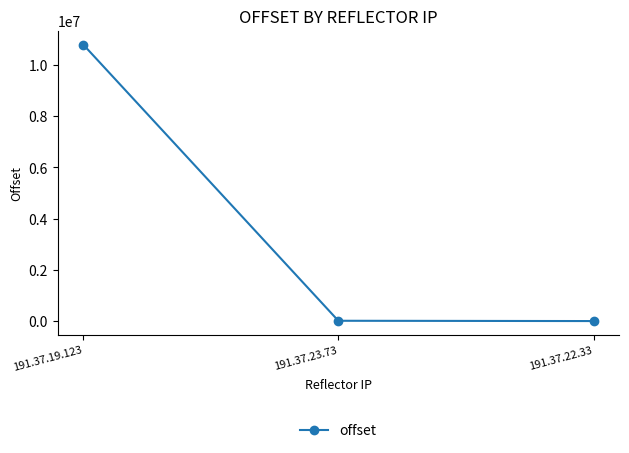

What is the sum of the values at 191.37.19.123 and 191.37.22.33?

10803248